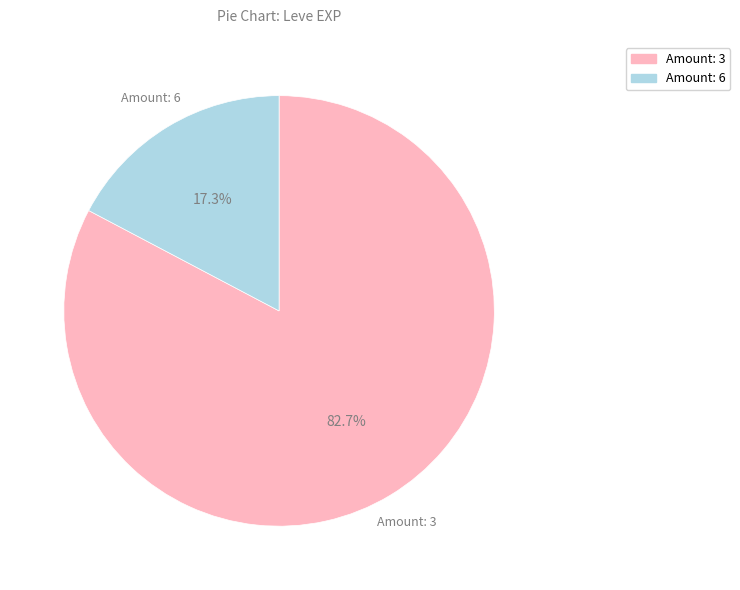

Is there any slice that represents more than half of the pie?

Yes